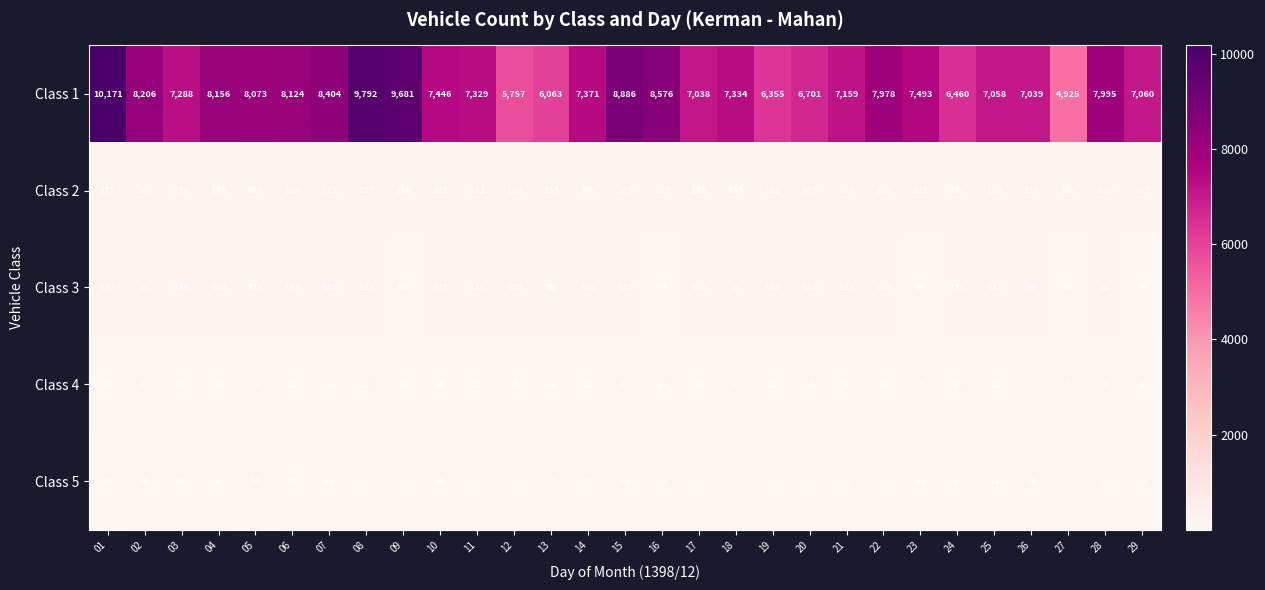

Is it true that Class 4 equals 2 at 27?

False